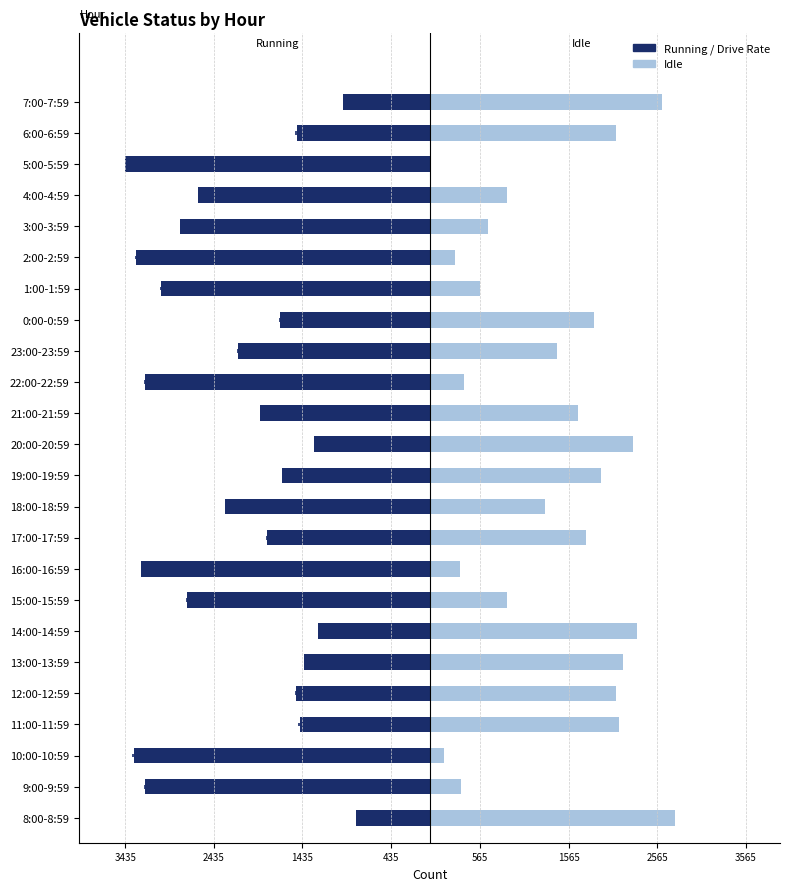

What is the minimum value shown in the chart?

-3435.0